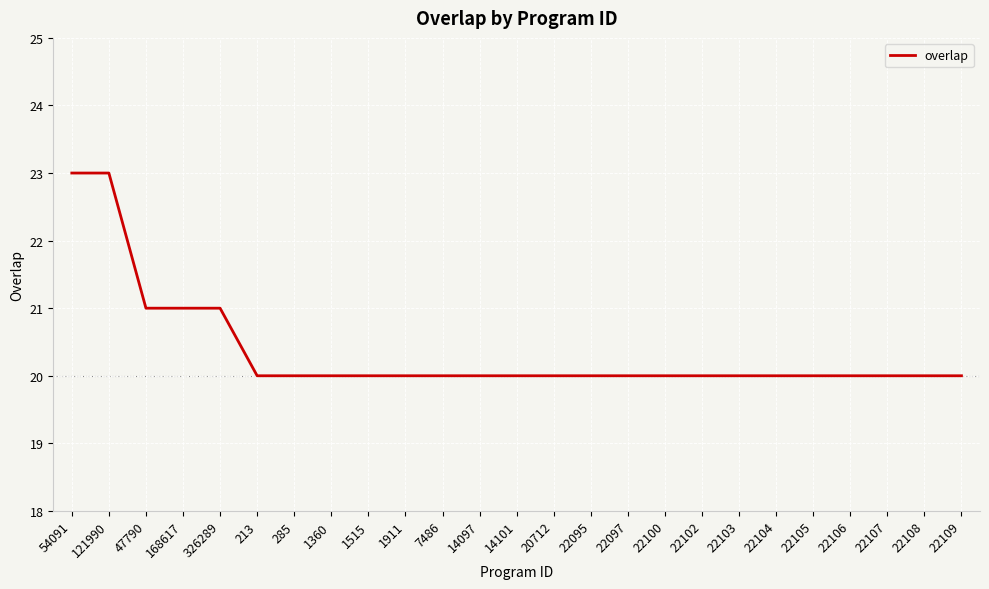

What is the sum of all values?

509